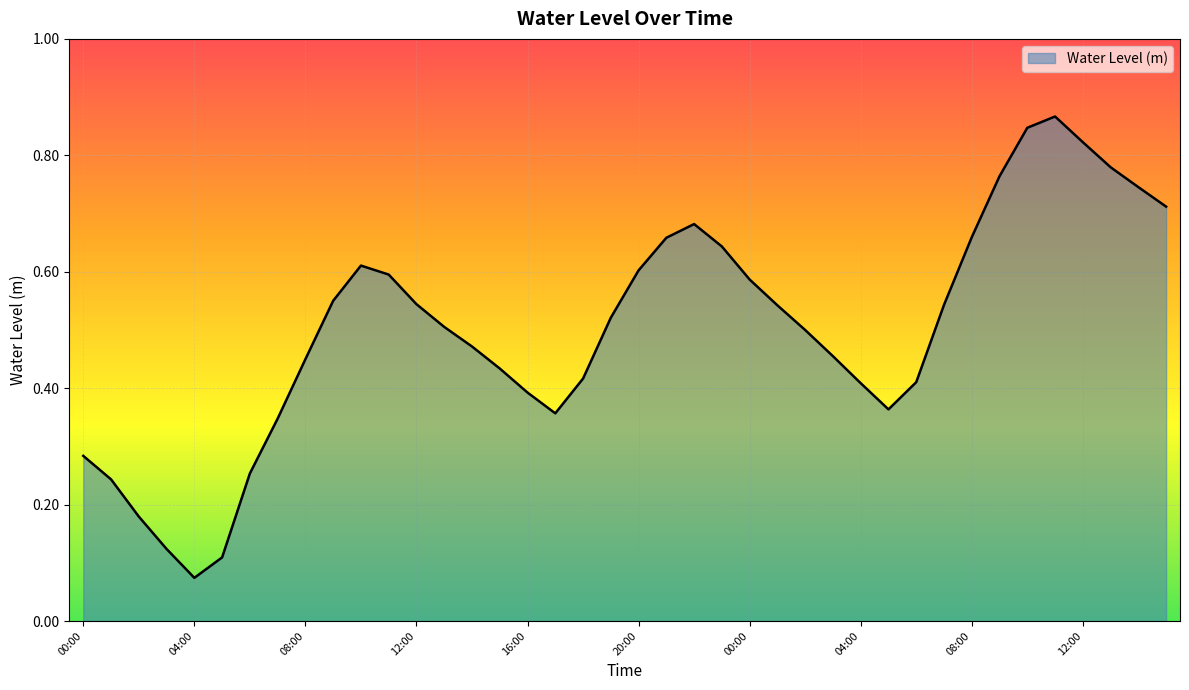

How many points are higher than both their immediate neighbors (excluding endpoints)?

3